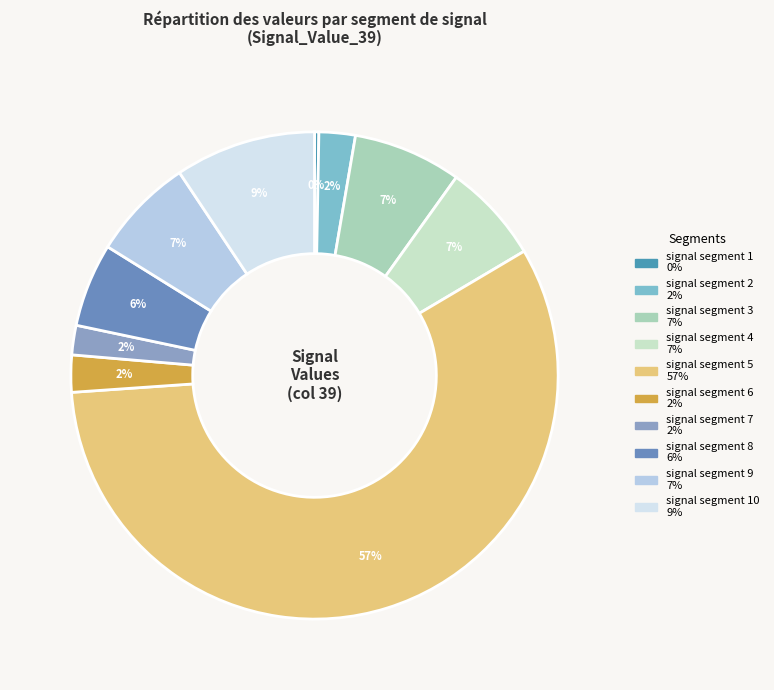

Count the number of slices in the pie.

10